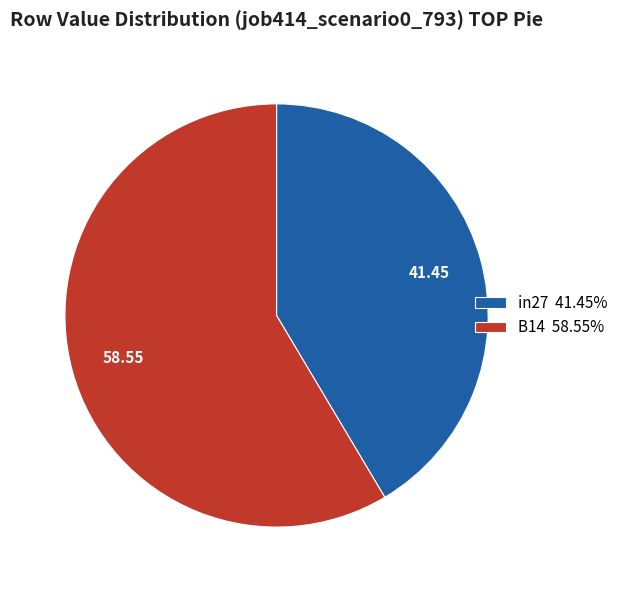

Approximately how many times larger is the value at B14 58.55% compared to in27 41.45%?

1.4